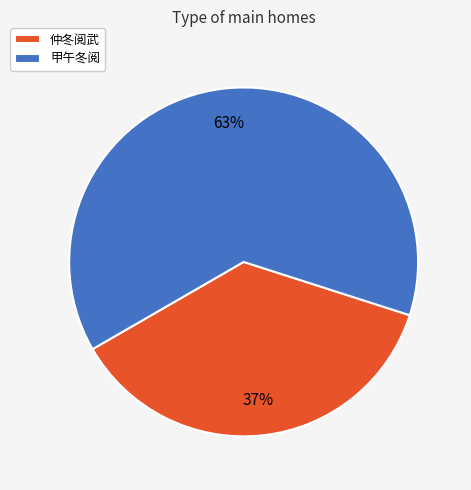

To the nearest percent, what portion does 甲午冬阅 represent?

63%